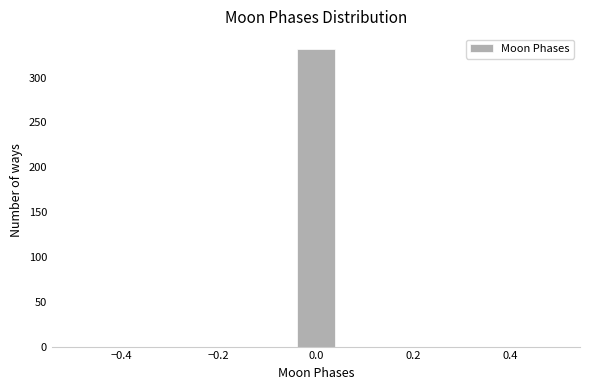

Reading left to right, list every bar in this chart as the range it spans on the x-axis followed by its height. Neither the bar edges nor the heights are printed on the chart, so give them approximately, as read against the axes.

-0.50 to -0.40: 0
-0.40 to -0.32: 0
-0.32 to -0.22: 0
-0.22 to -0.14: 0
-0.14 to -0.04: 0
-0.04 to 0.04: 330
0.04 to 0.14: 0
0.14 to 0.22: 0
0.22 to 0.32: 0
0.32 to 0.40: 0
0.40 to 0.50: 0